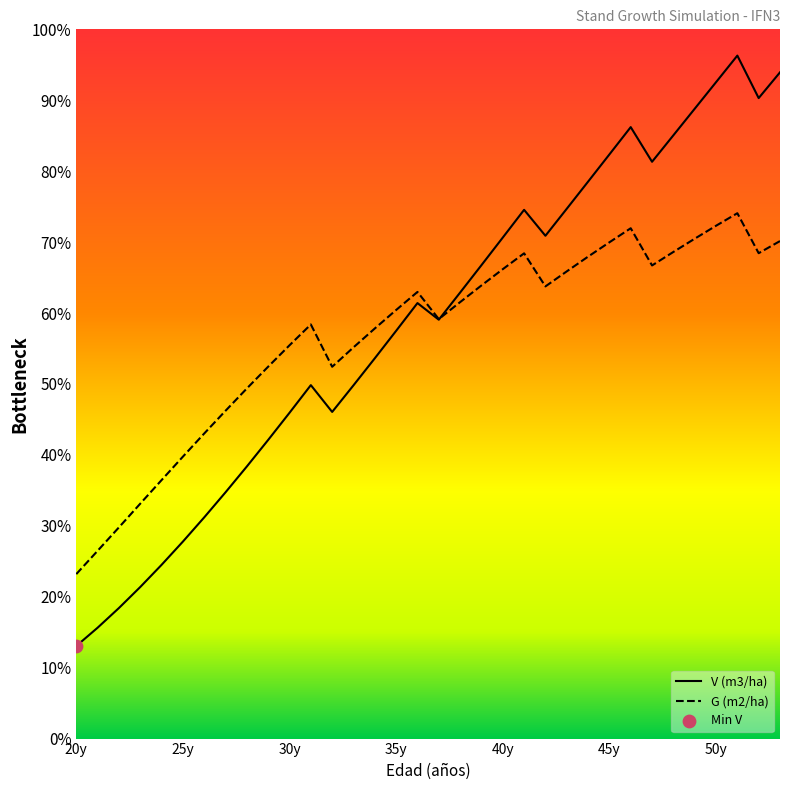

Which series has the largest total across all categories?

V (m3/ha)